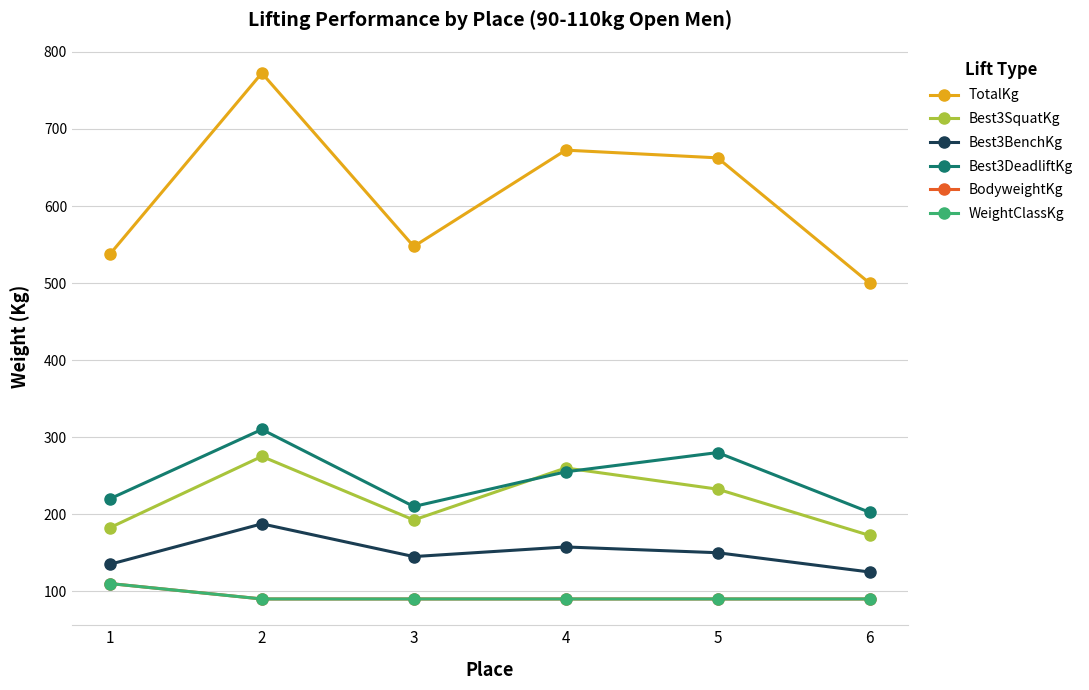

The BodyweightKg series shows 134.1 at 6. True or false?

False